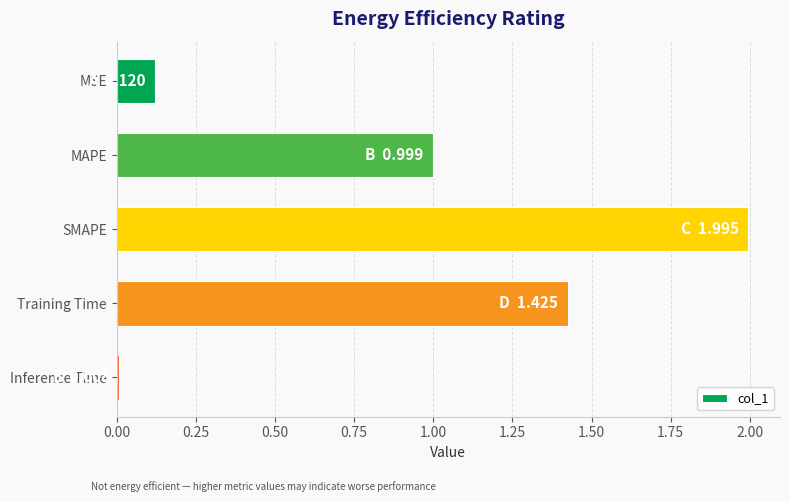

What is the greatest value displayed?

2.0